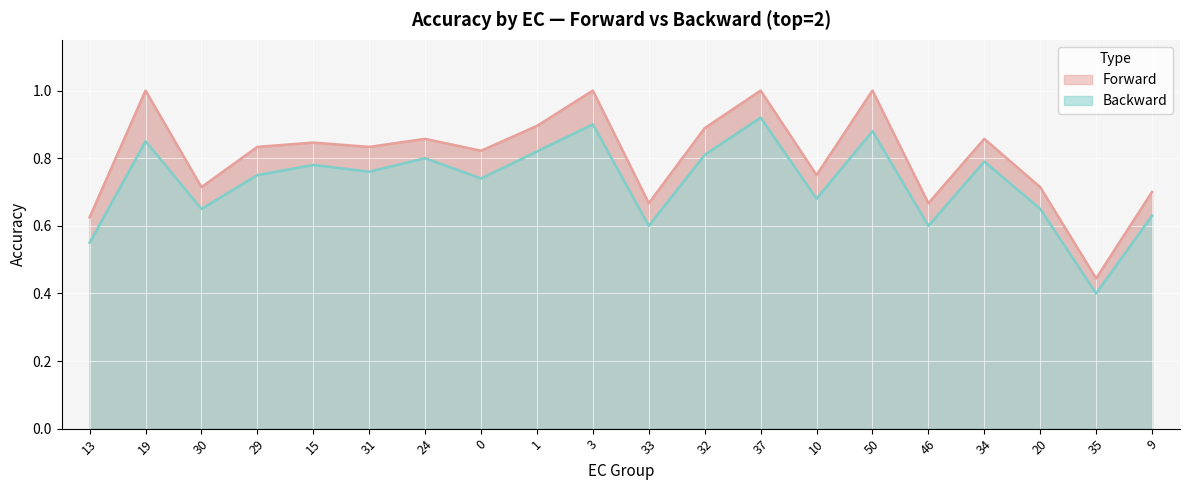

True or false: backward_line and forward_line intersect in this chart.

False